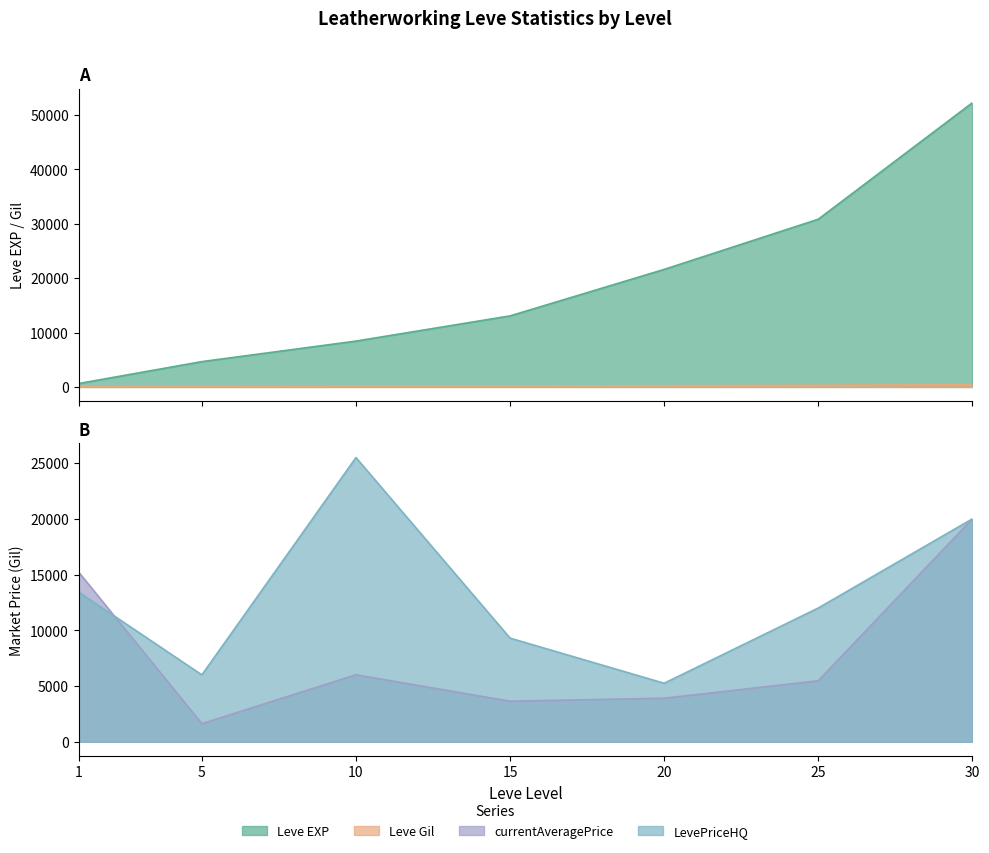

Count the number of data series in this chart.

4